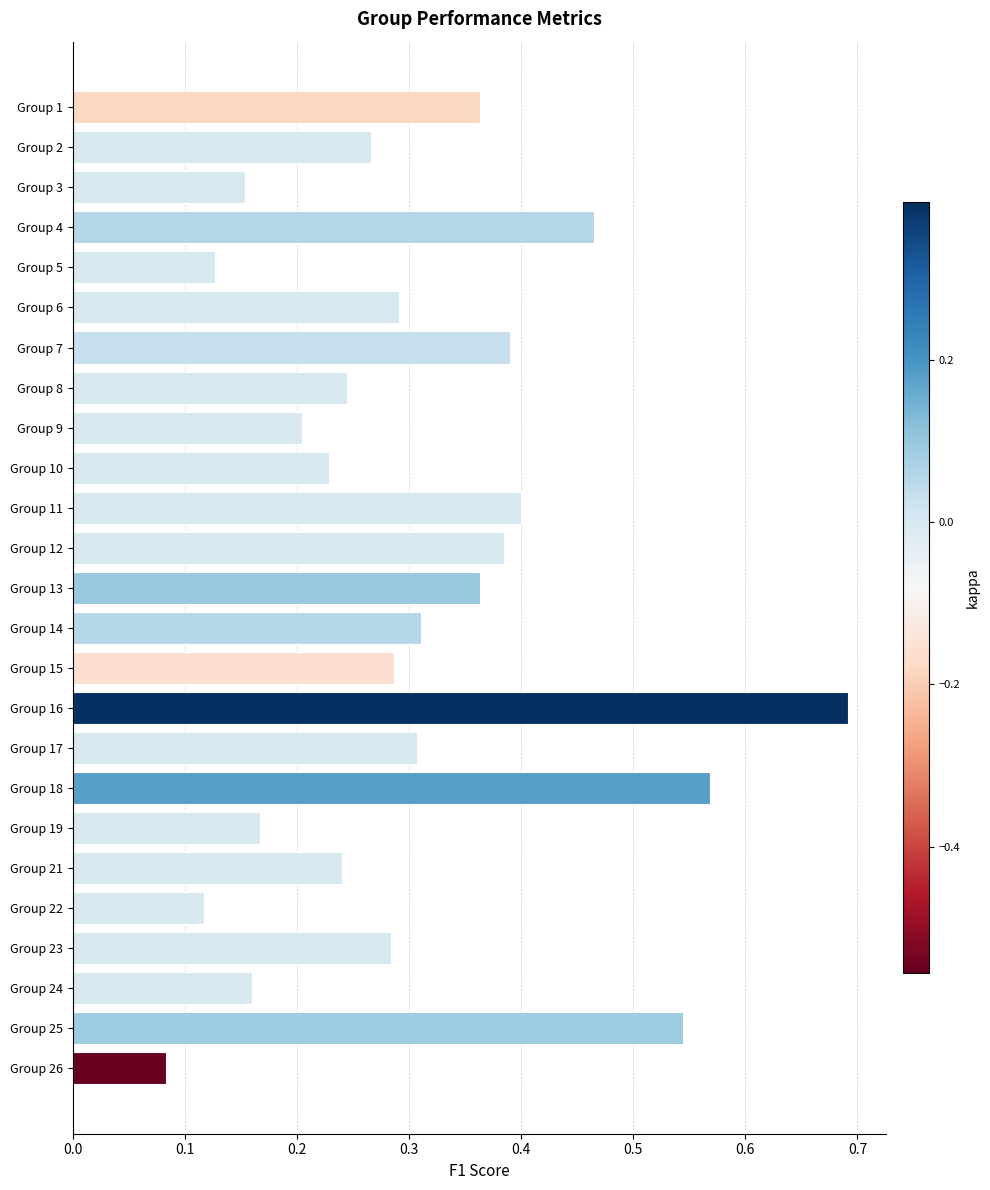

Which label corresponds to the smallest value in the chart?

Group 26